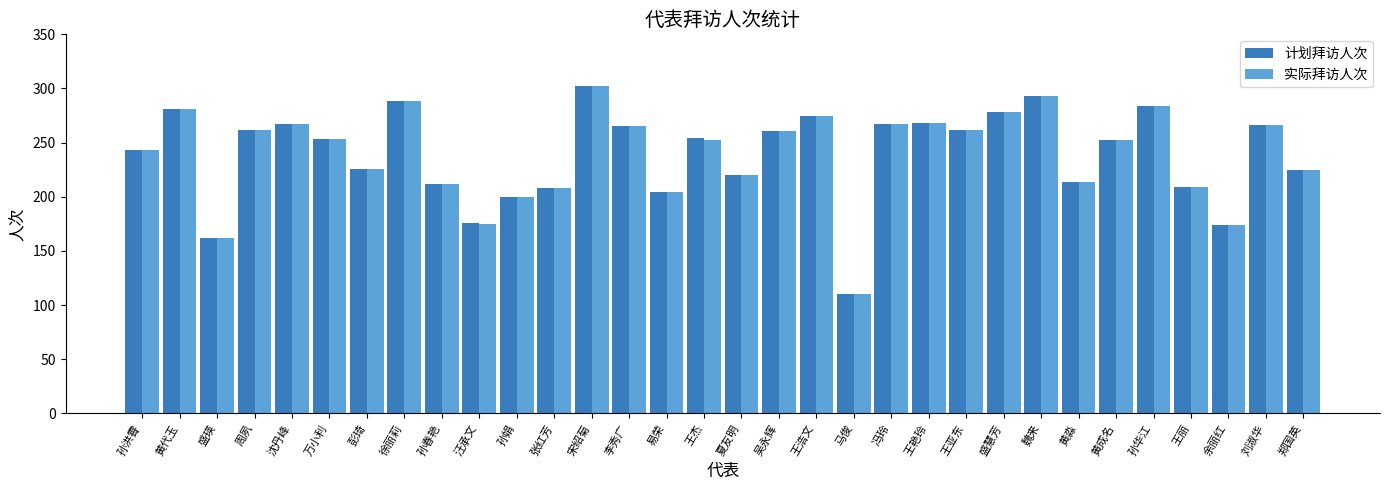

Which series changed the most between 汪承文 and 夏友明?

实际拜访人次